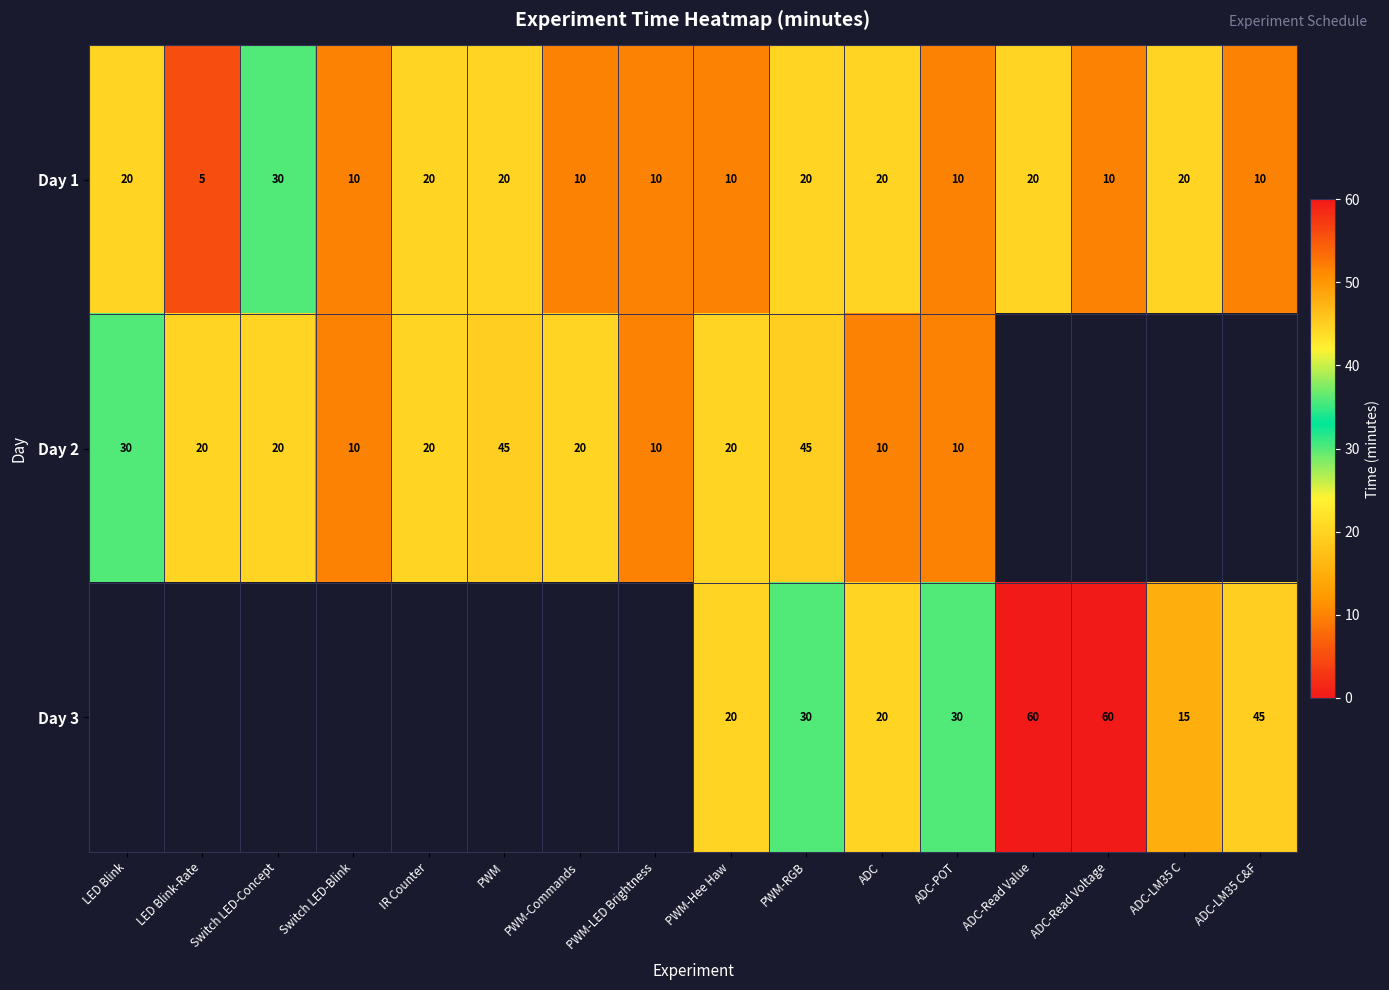

How many categories are shown in the chart?

16